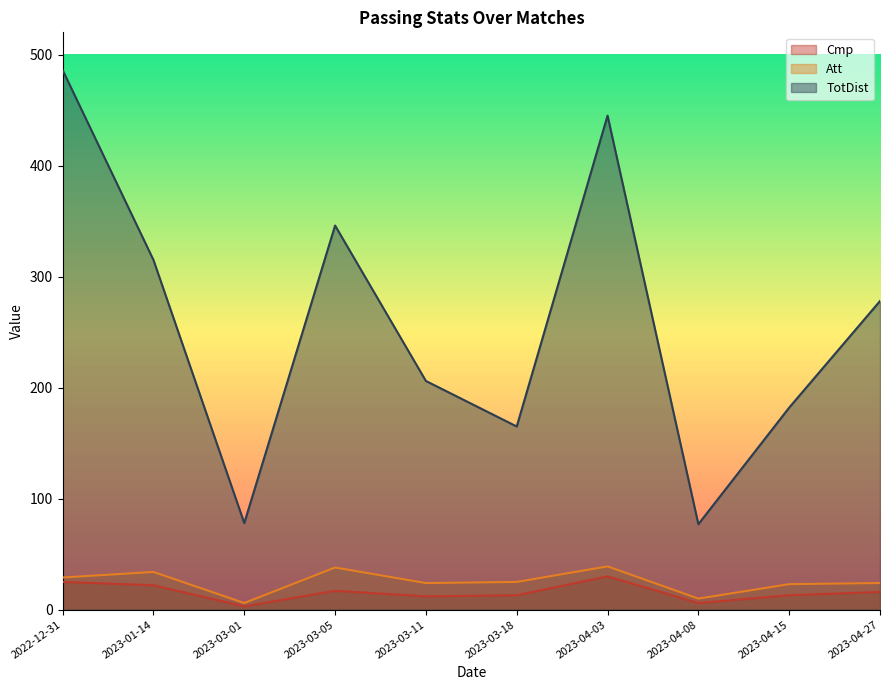

In Att, how many points are lower than both neighbors (excluding endpoints)?

3